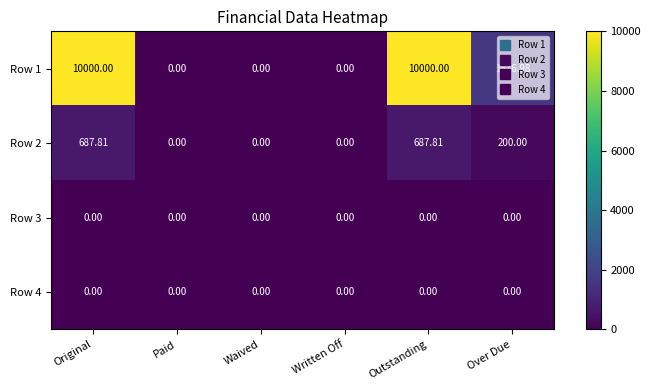

Which series has the largest total across all categories?

Row 1